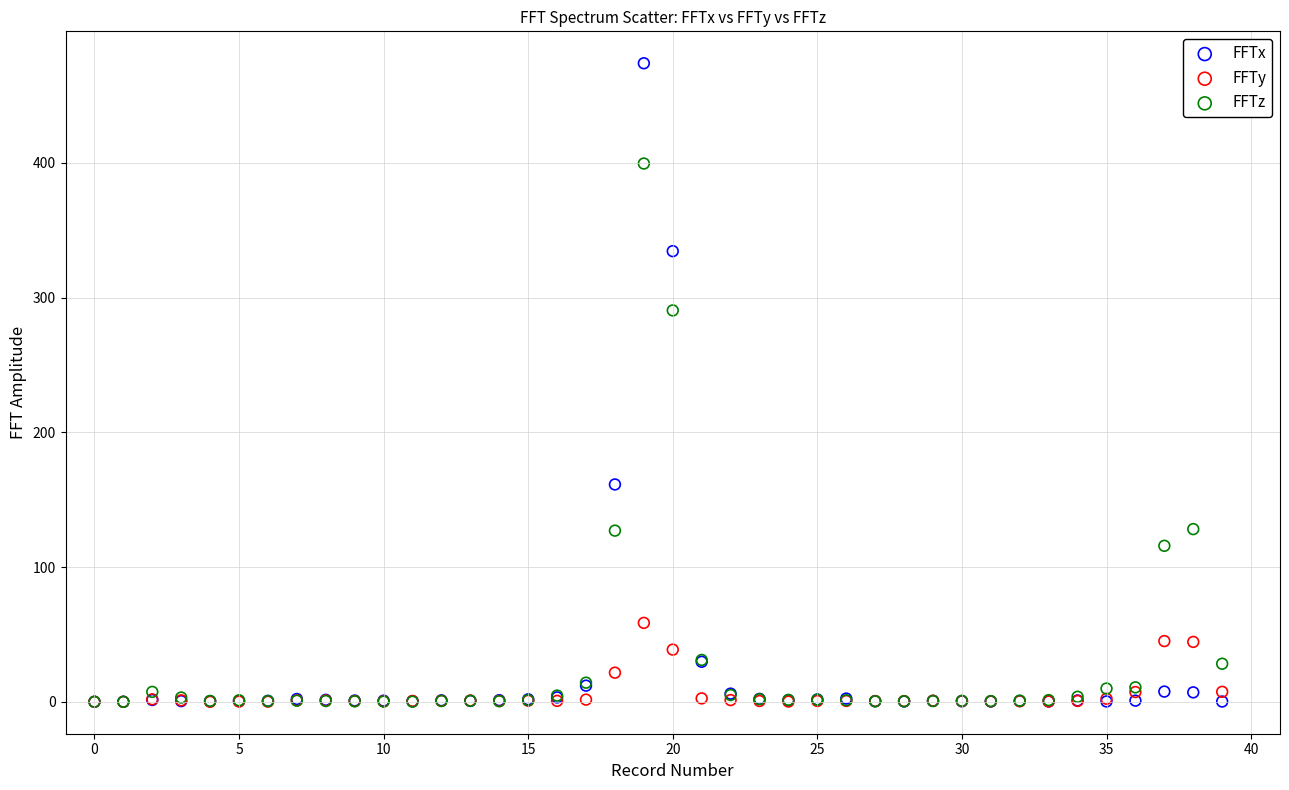

Across all series, what Y value is closest to 236?

290.5